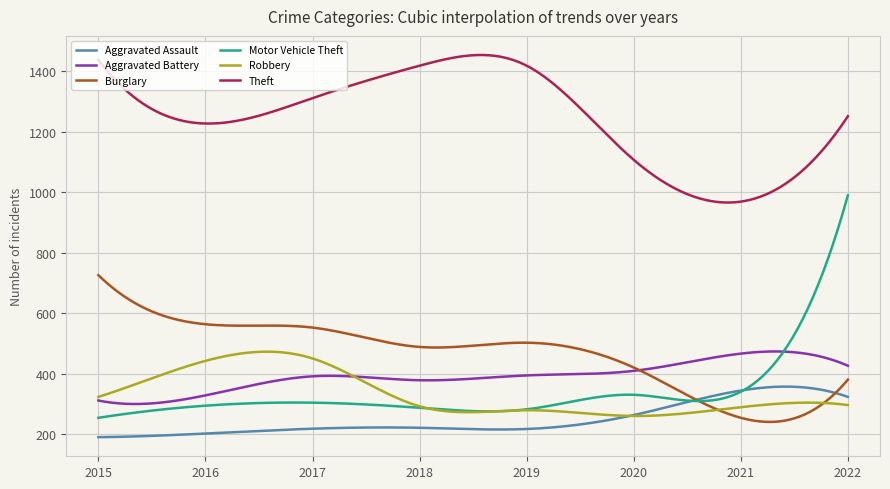

Which series has the largest total across all categories?

Theft